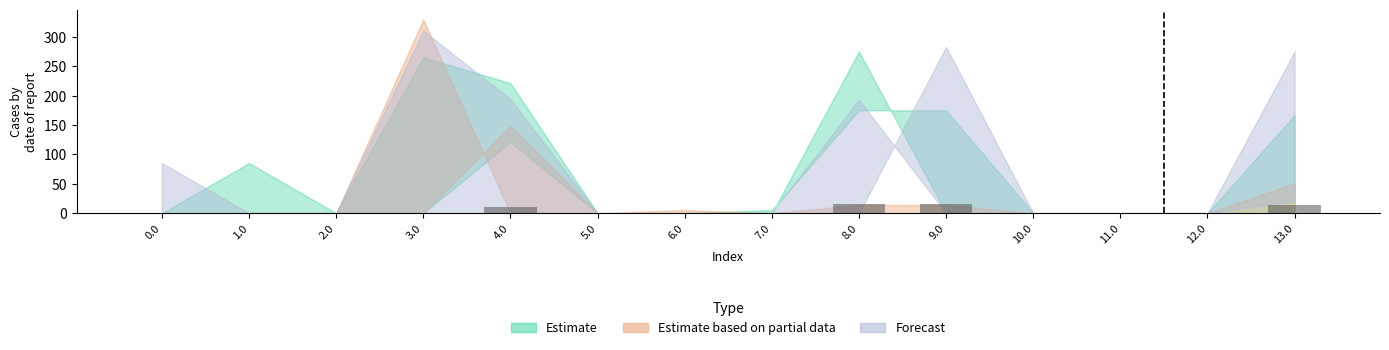

What is the label of the 8th bar from the left?

7.0